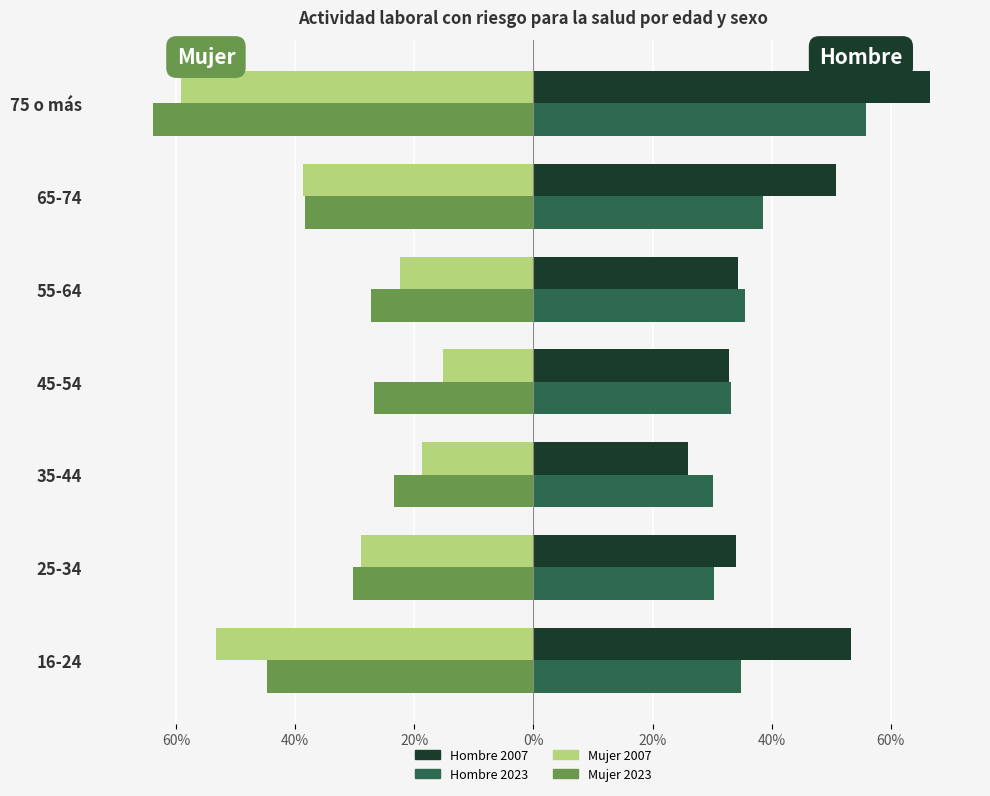

What are all the series names shown in the legend?

Hombre 2007, Hombre 2023, Mujer 2007, Mujer 2023